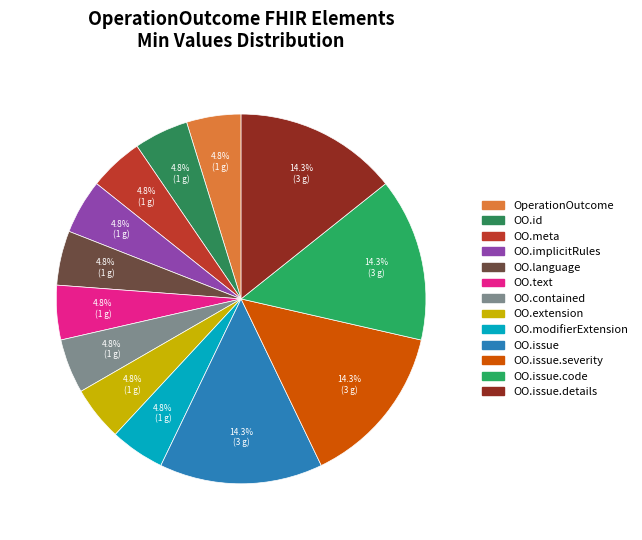

What is the largest slice in the pie chart?

OperationOutcome.issue